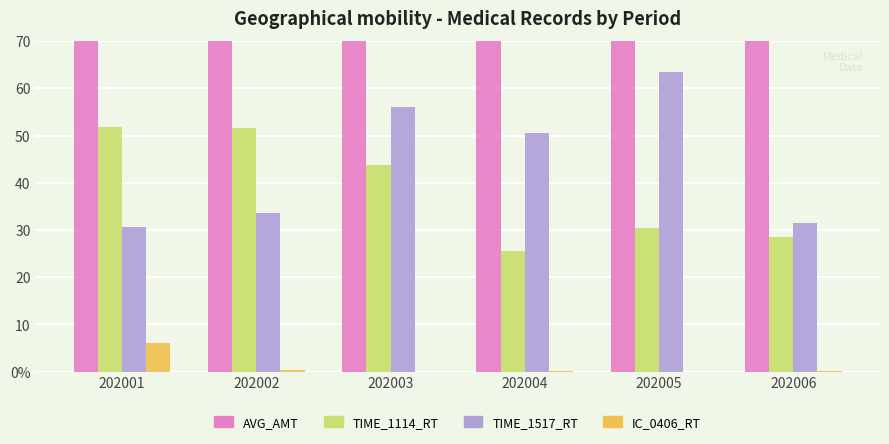

Reading left to right, transcribe all the data shown in this chart.

AVG_AMT: 202001=16207.6	202002=21918.8	202003=49006.1	202004=33270.5	202005=26945.0	202006=8135.8
TIME_1114_RT: 202001=51.9	202002=51.5	202003=43.7	202004=25.5	202005=30.4	202006=28.6
TIME_1517_RT: 202001=30.6	202002=33.7	202003=56.0	202004=50.5	202005=63.5	202006=31.5
IC_0406_RT: 202001=6.1	202002=0.3	202003=0.0	202004=0.1	202005=0.0	202006=0.1